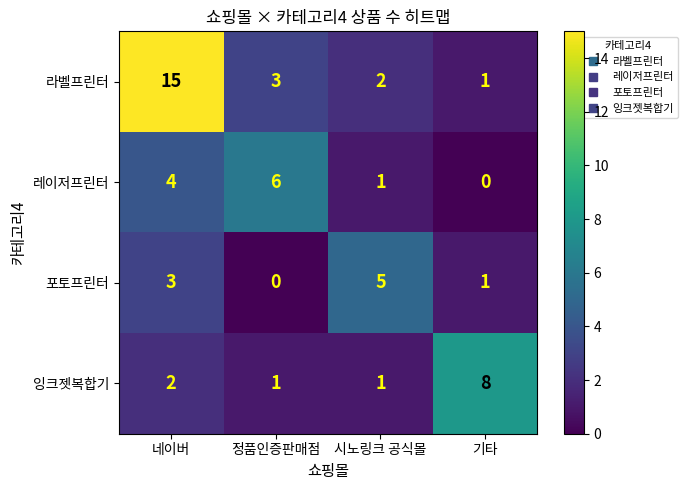

Which series changed the most between 시노링크 공식몰 and 기타?

잉크젯복합기